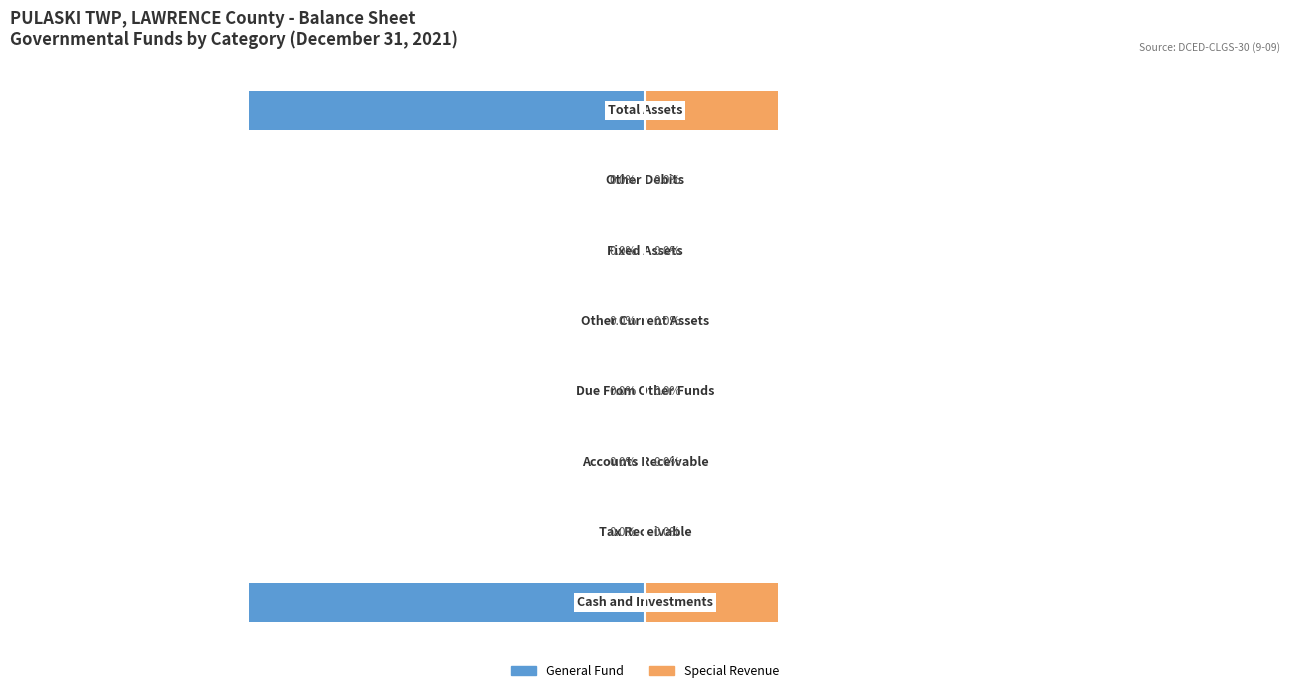

What are all the series names shown in the legend?

General Fund, Special Revenue